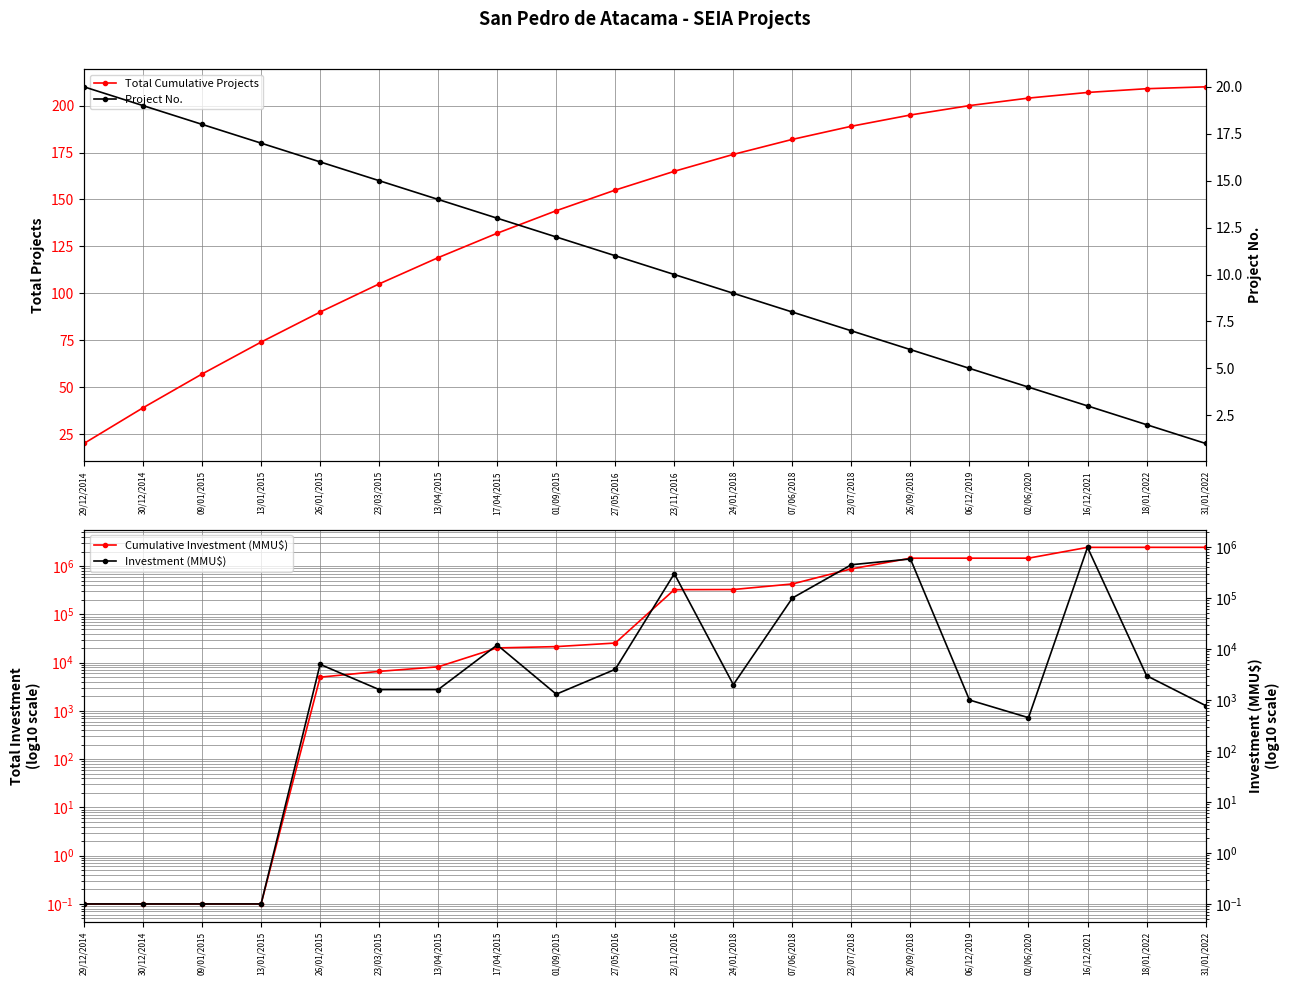

List the series in order of their peak value, lowest first.

Project No., Total Cumulative Projects, Investment (MMU$), Cumulative Investment (MMU$)